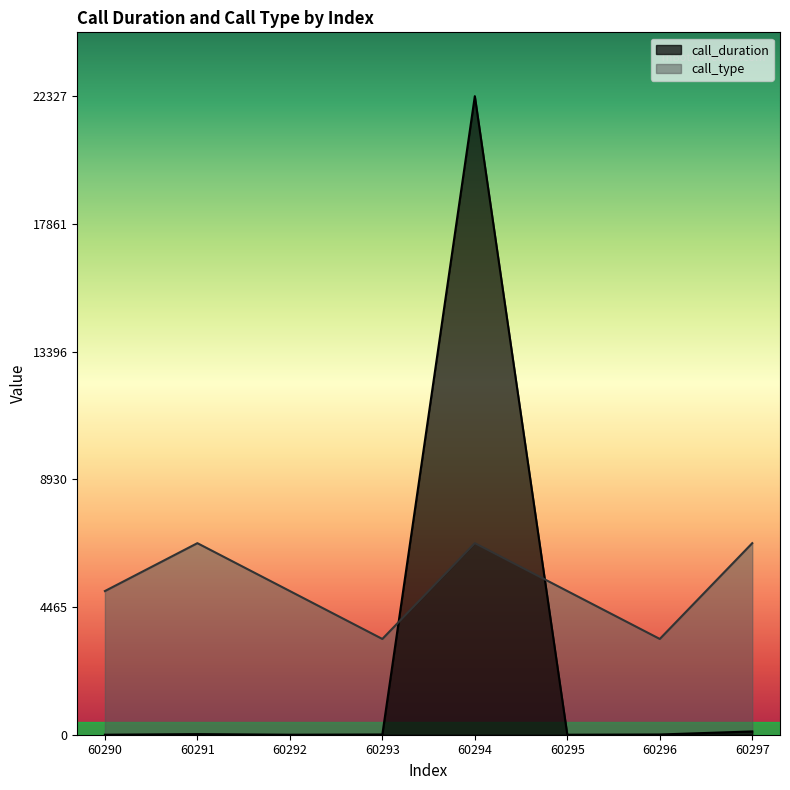

Which series has the largest total across all categories?

call_type